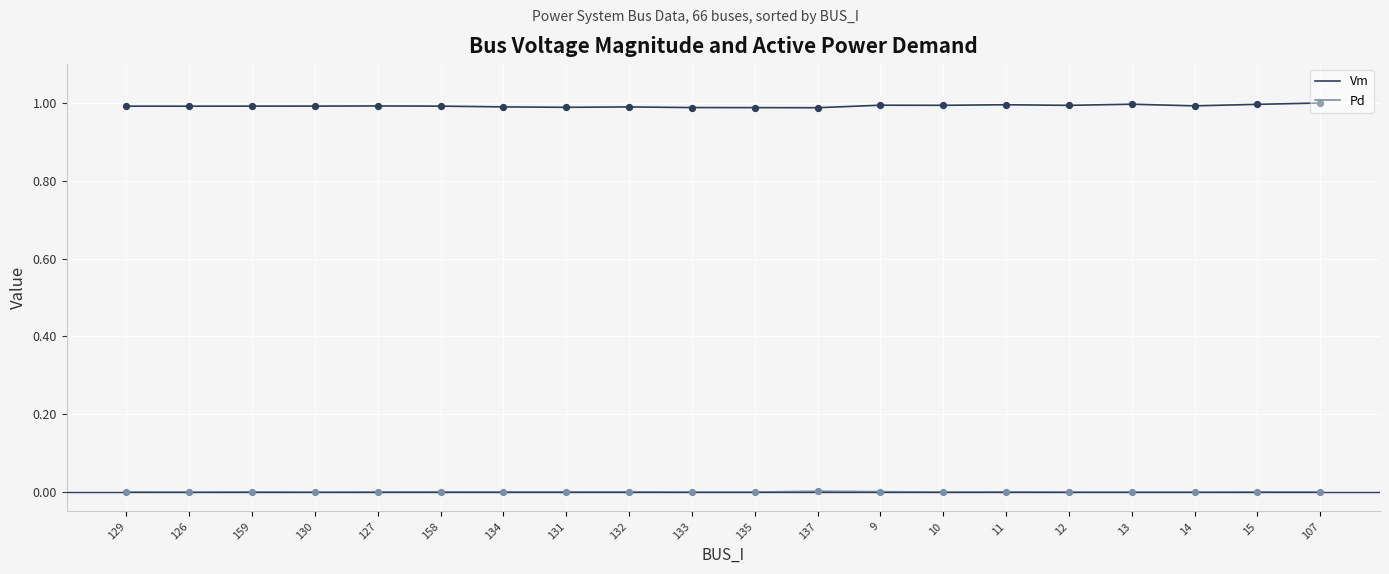

Which series has the largest total across all categories?

Vm